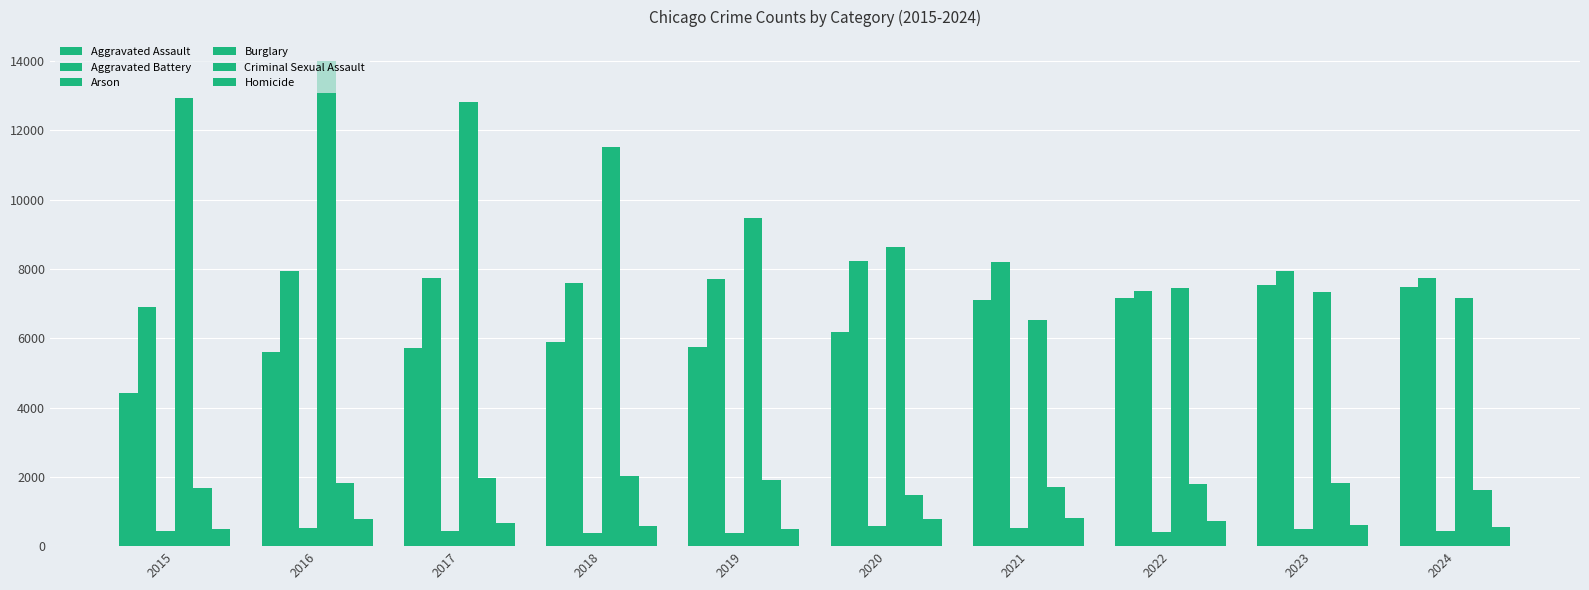

How many data points does each series have?

10